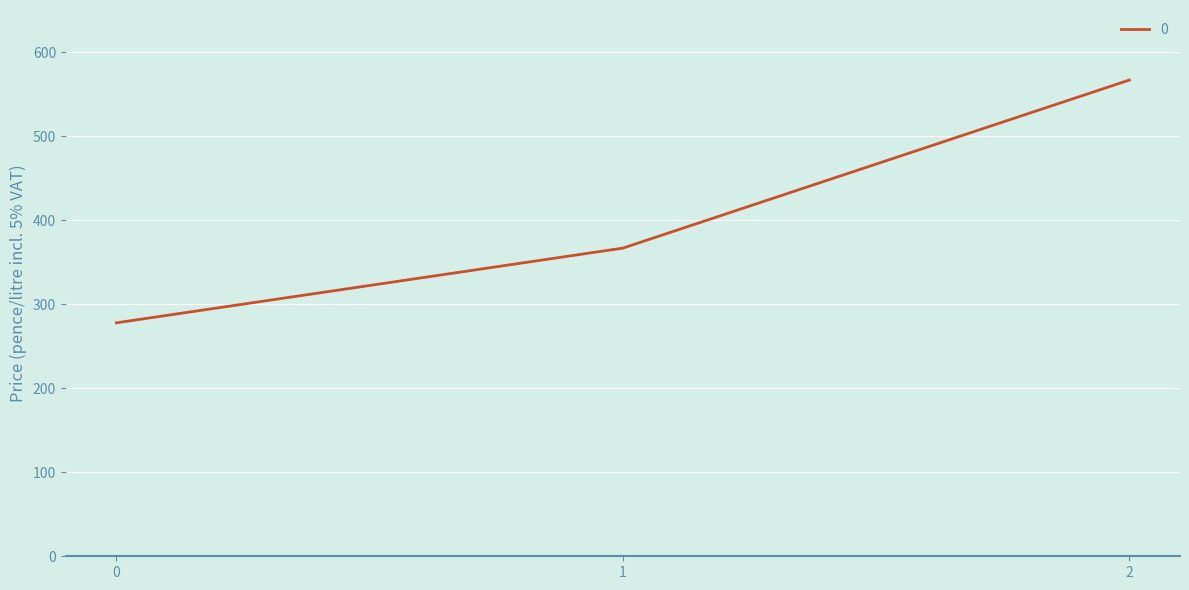

Count the number of data series in this chart.

1